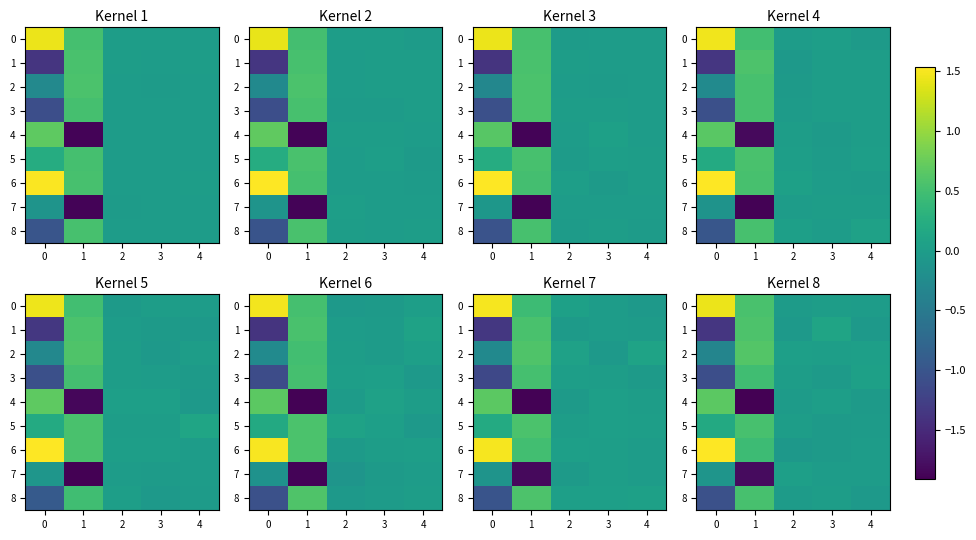

Which series has the largest range (max minus min)?

4